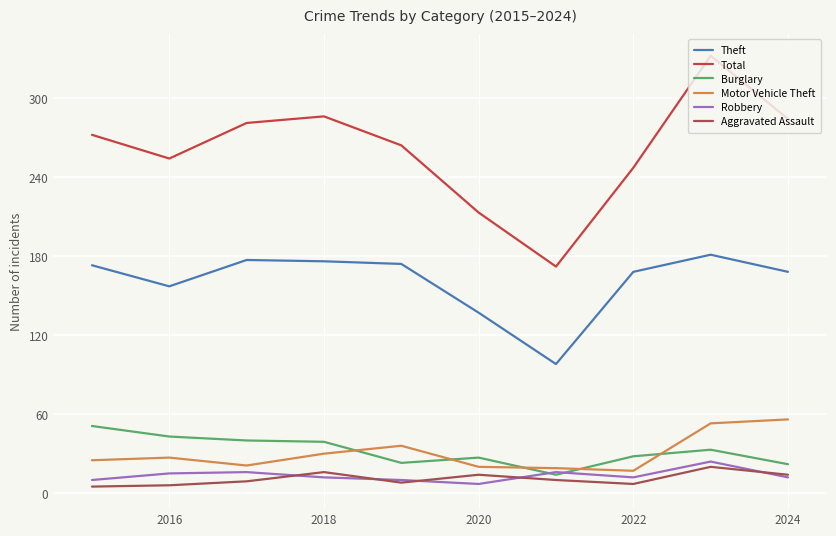

True or false: Motor Vehicle Theft and Total cross at least once.

False